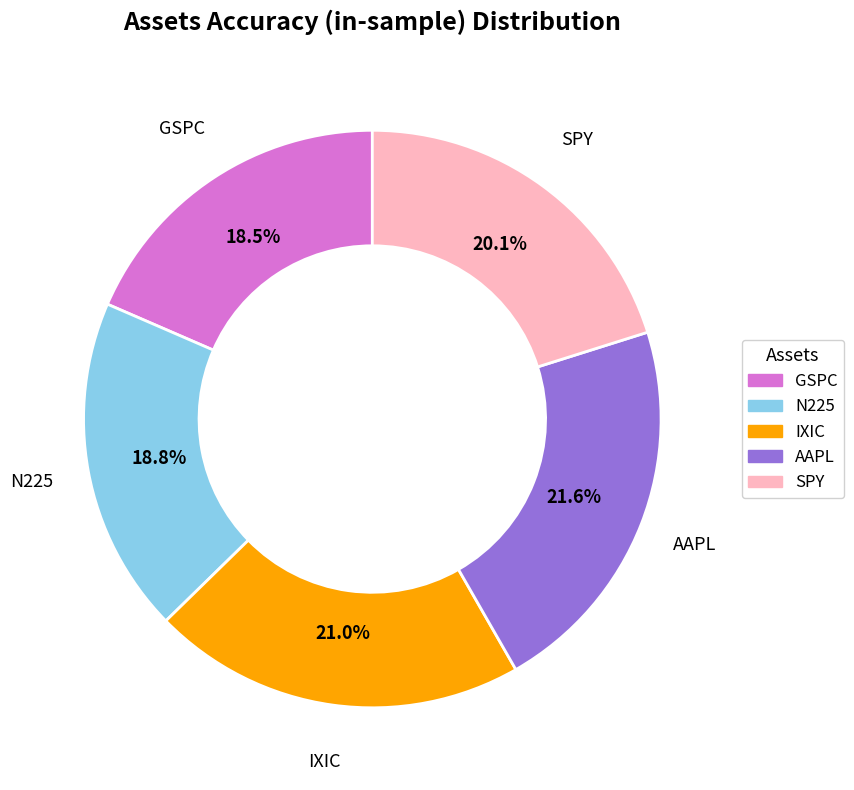

What percentage is the AAPL slice, to the nearest percent?

22%